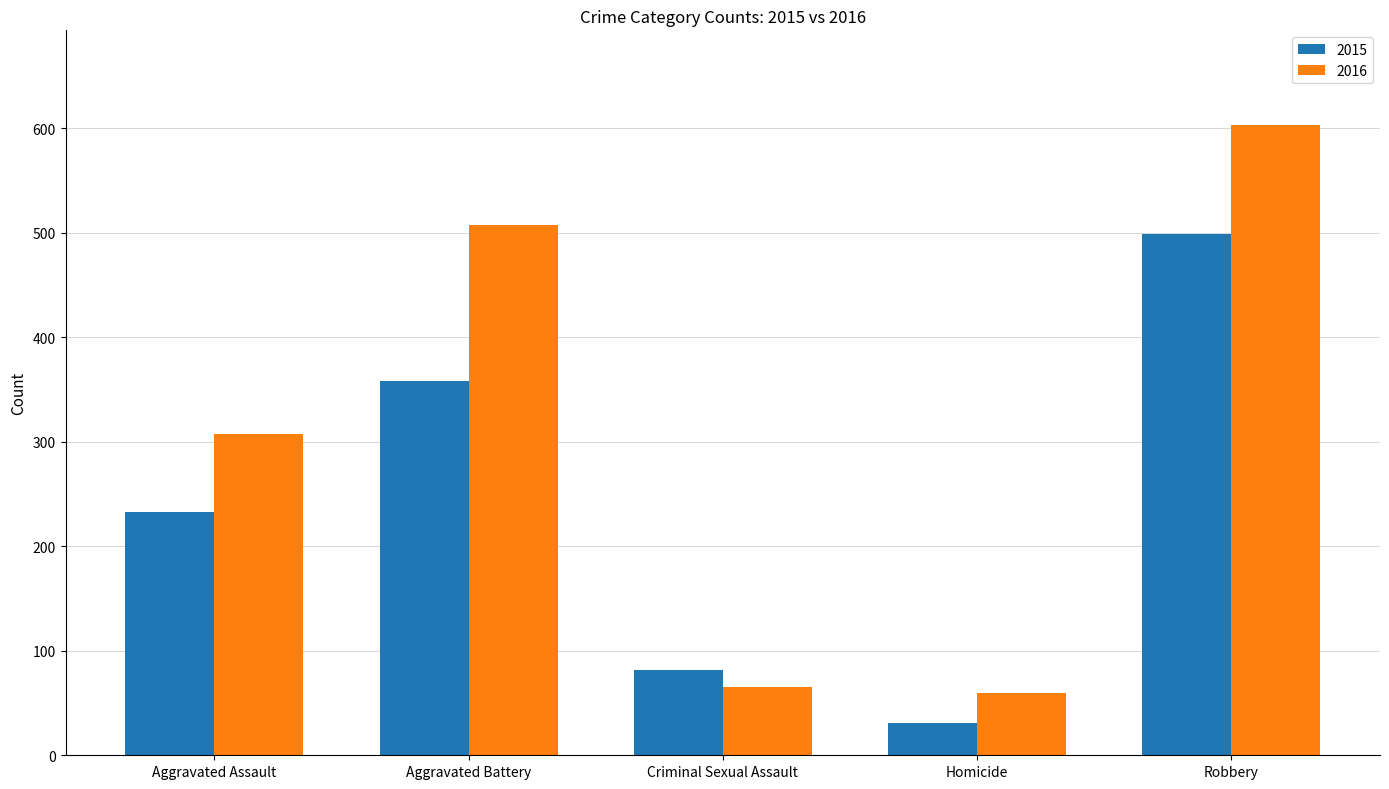

At Robbery, list the series in order from smallest to largest.

2015, 2016